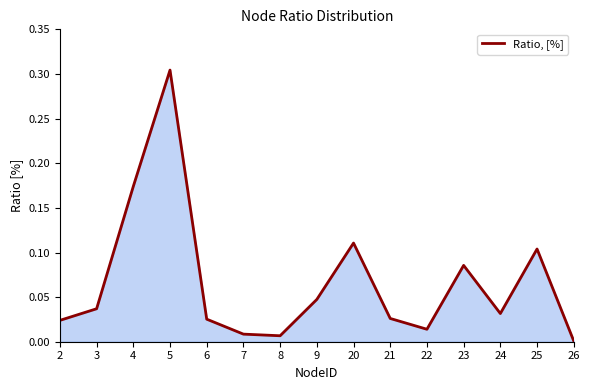

Which category has the highest value across all series?

5